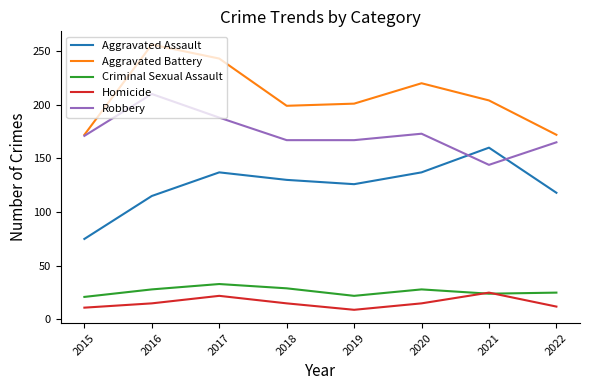

At 2017, list the series in order from largest to smallest.

Aggravated Battery, Robbery, Aggravated Assault, Criminal Sexual Assault, Homicide